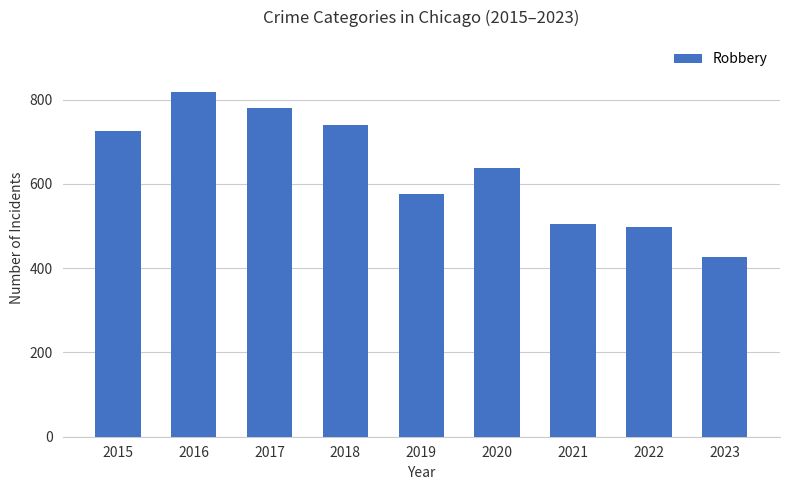

Approximately how many times larger is the value at 2017 compared to 2016?

1.0